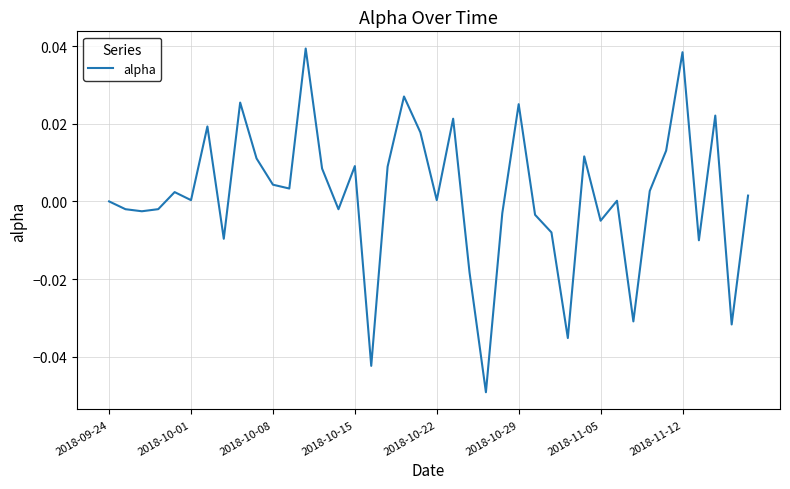

The value at 2018-10-01 is 0.0. True or false?

True